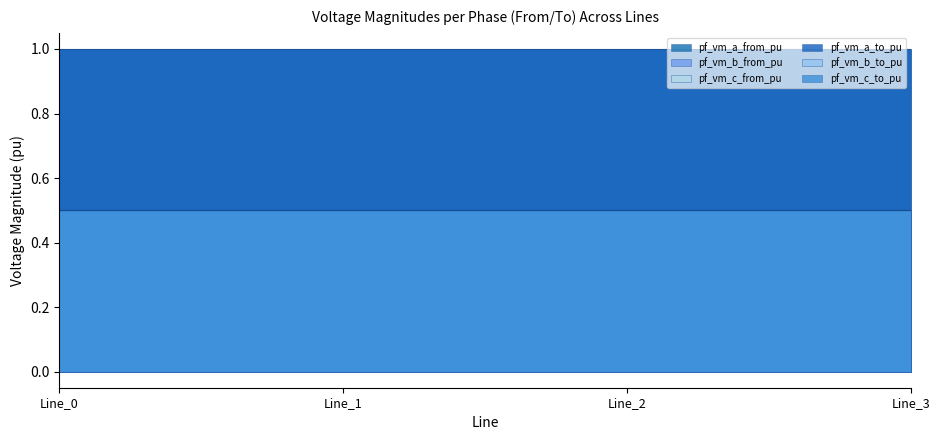

The value of pf_vm_c_to_pu at Line_3 is 0.5. True or false?

True